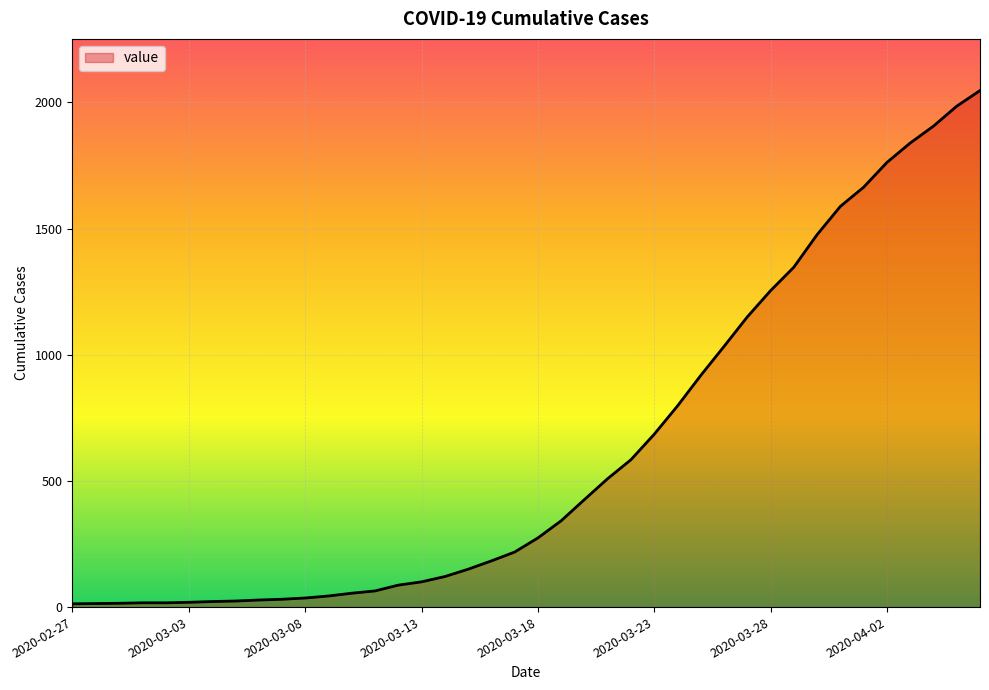

What is the difference between the maximum and minimum values?

2034